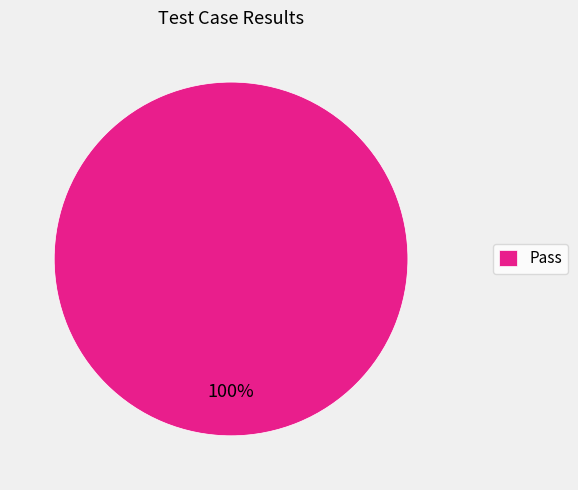

Is it true that Pass is 100% of the pie?

True